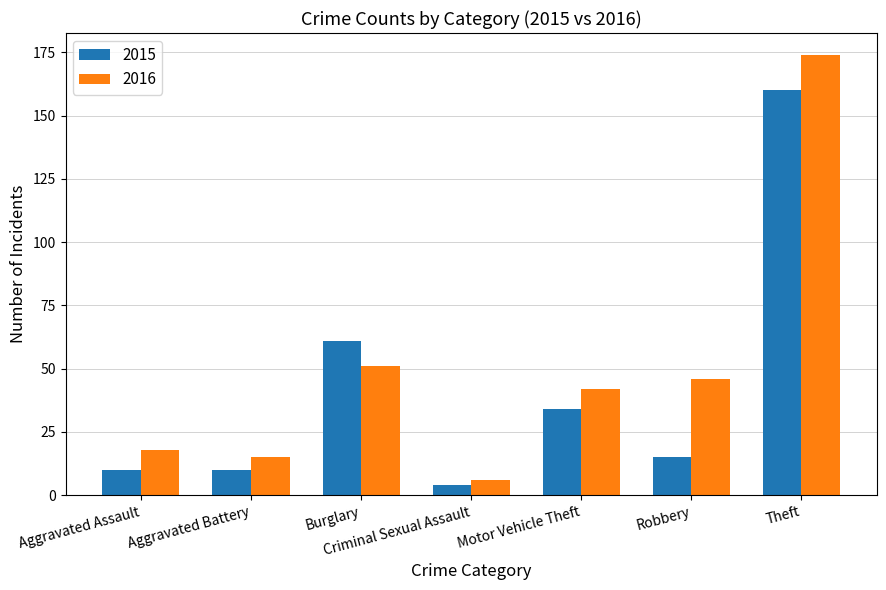

What is the label of the 1st bar from the right?

Theft